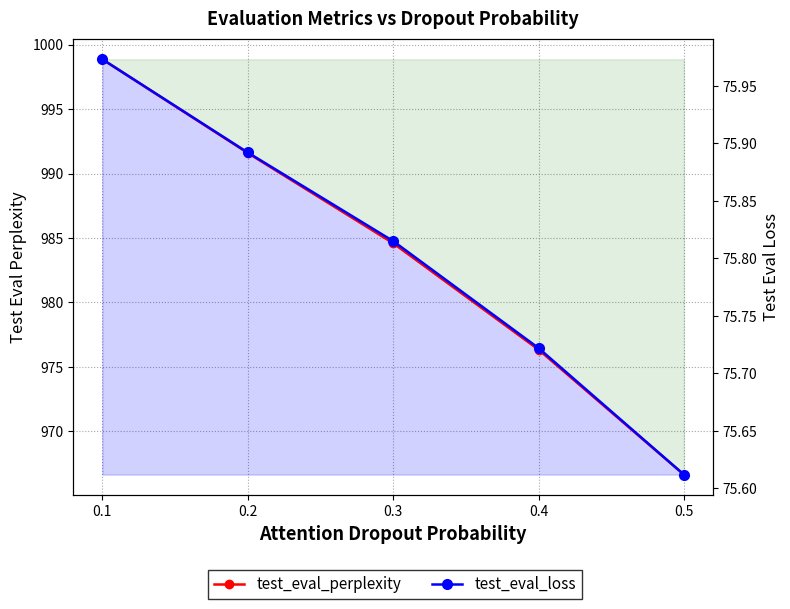

Which label corresponds to the smallest value in the chart?

0.5